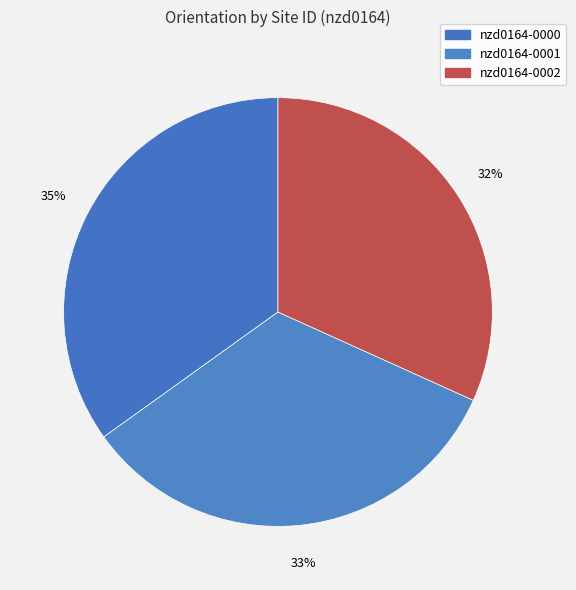

Count the number of slices in the pie.

3